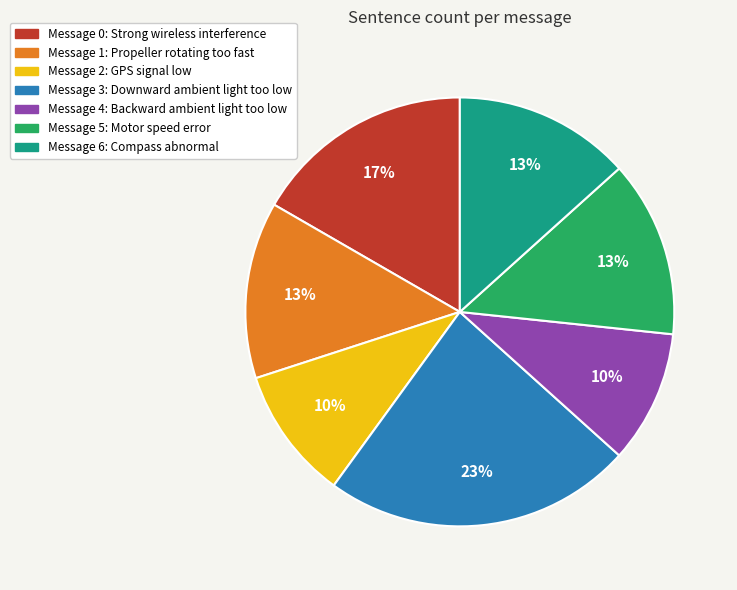

Which slice is the largest?

Message 3: Downward ambient light too low